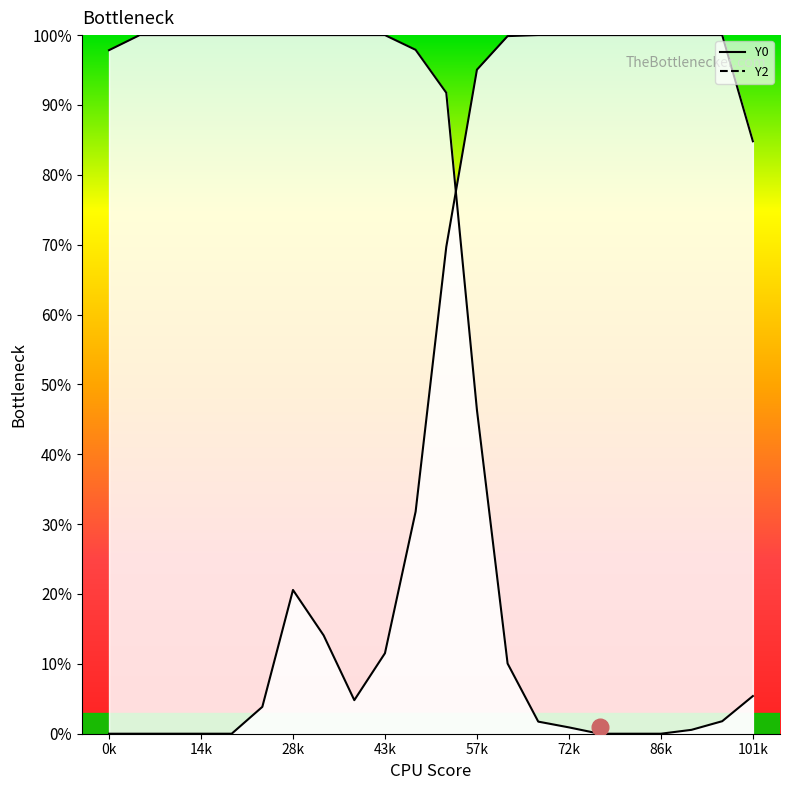

Between 101k and 9, which is larger?

101k